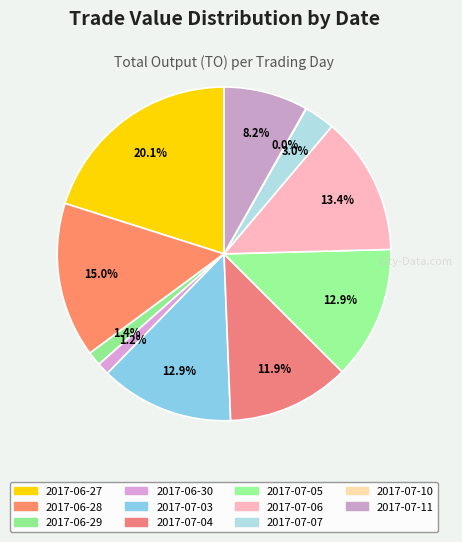

Rank the categories by value from highest to lowest.

2017-06-27, 2017-06-28, 2017-07-06, 2017-07-03, 2017-07-05, 2017-07-04, 2017-07-11, 2017-07-07, 2017-06-29, 2017-06-30, 2017-07-10